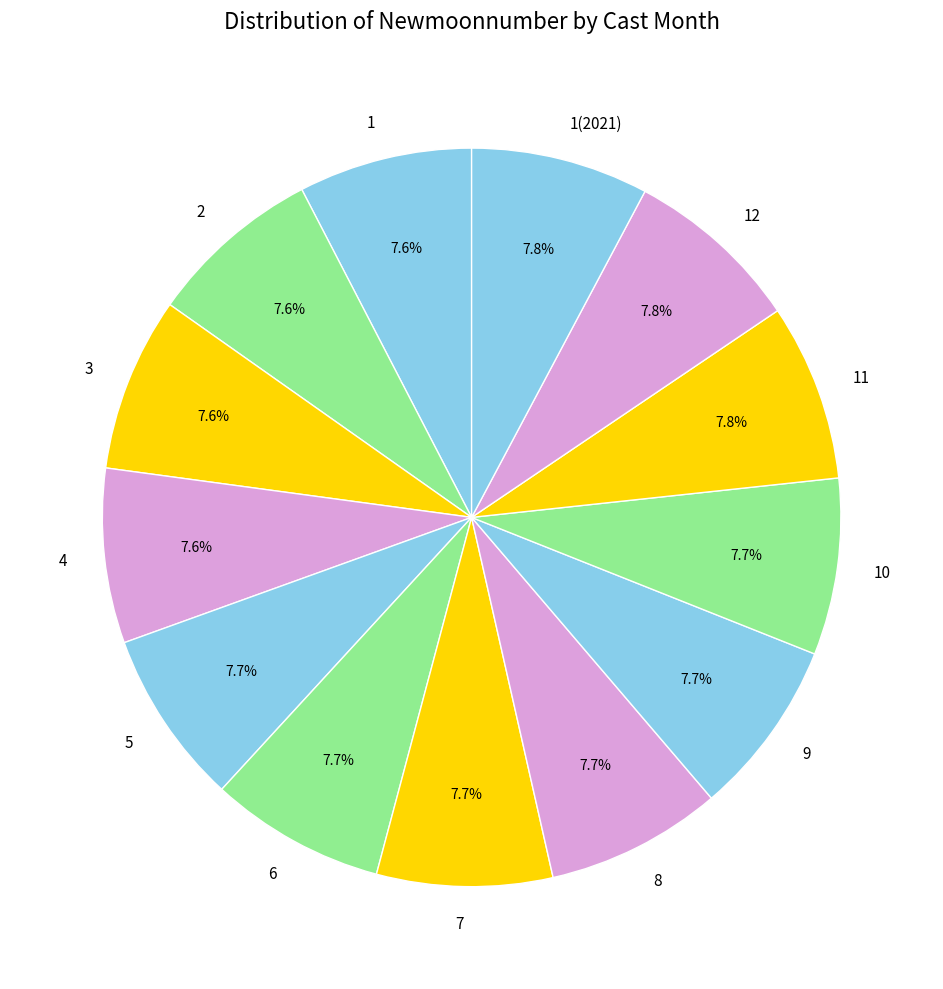

Is there any slice that represents more than half of the pie?

No